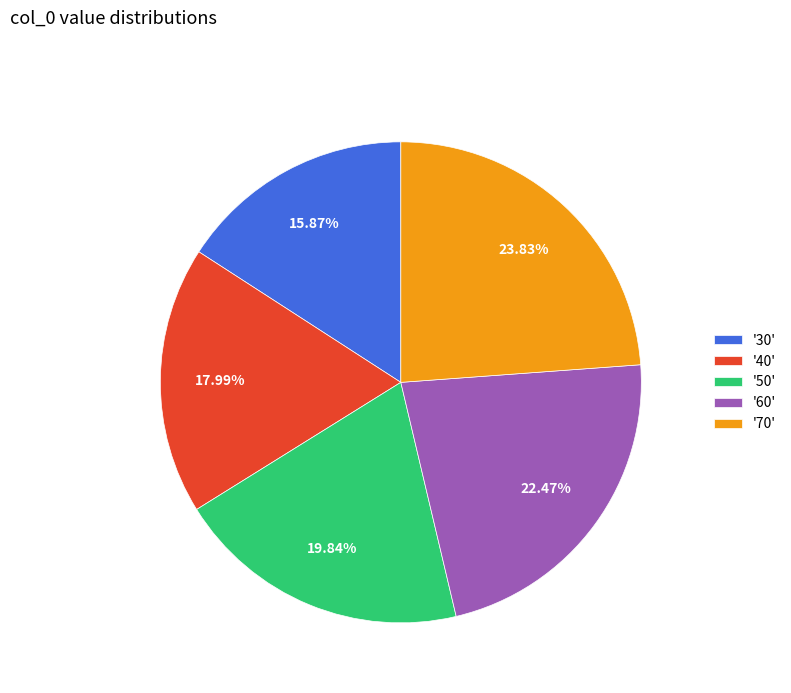

To the nearest percent, what is the average slice percentage?

20%